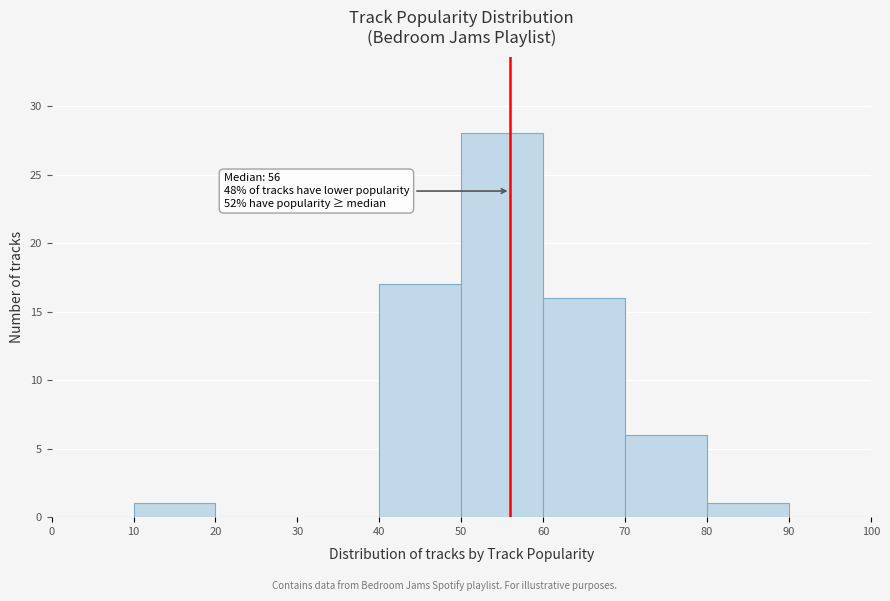

Over which range of the x-axis is the bar tallest?

50 to 60